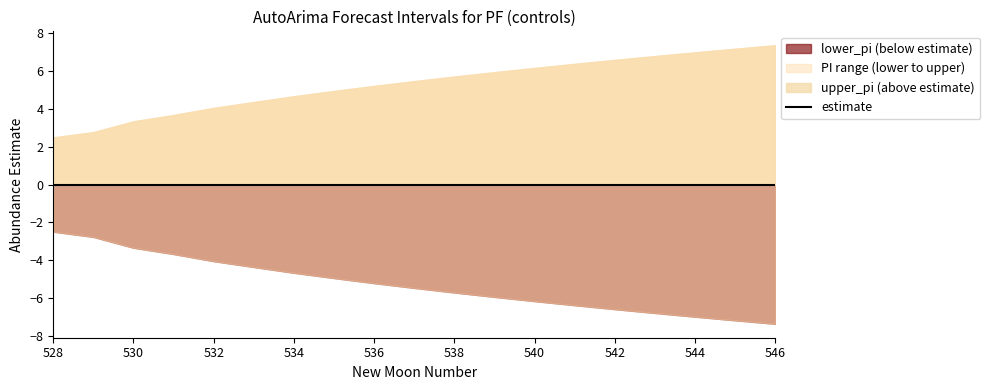

What is the maximum value for lower_pi?

-2.5